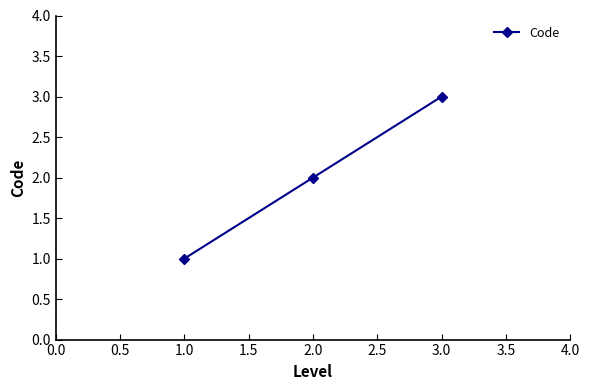

How many series are shown in this chart?

1